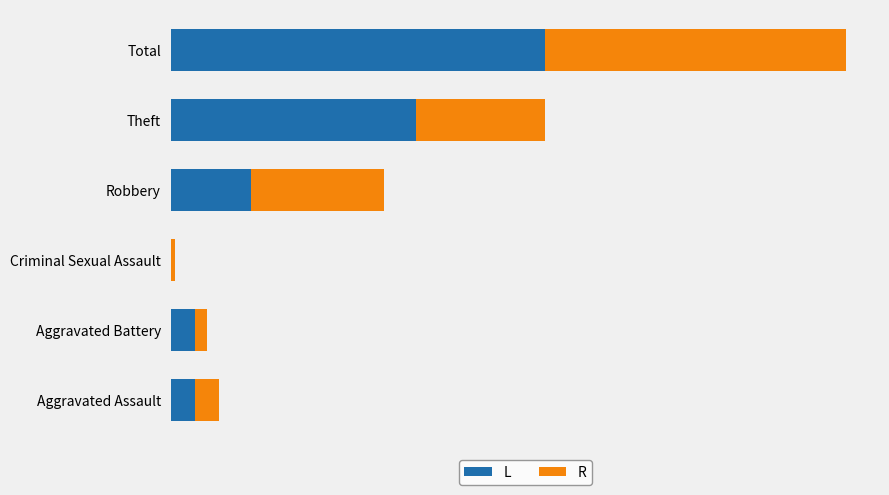

What are all the series names shown in the legend?

L, R